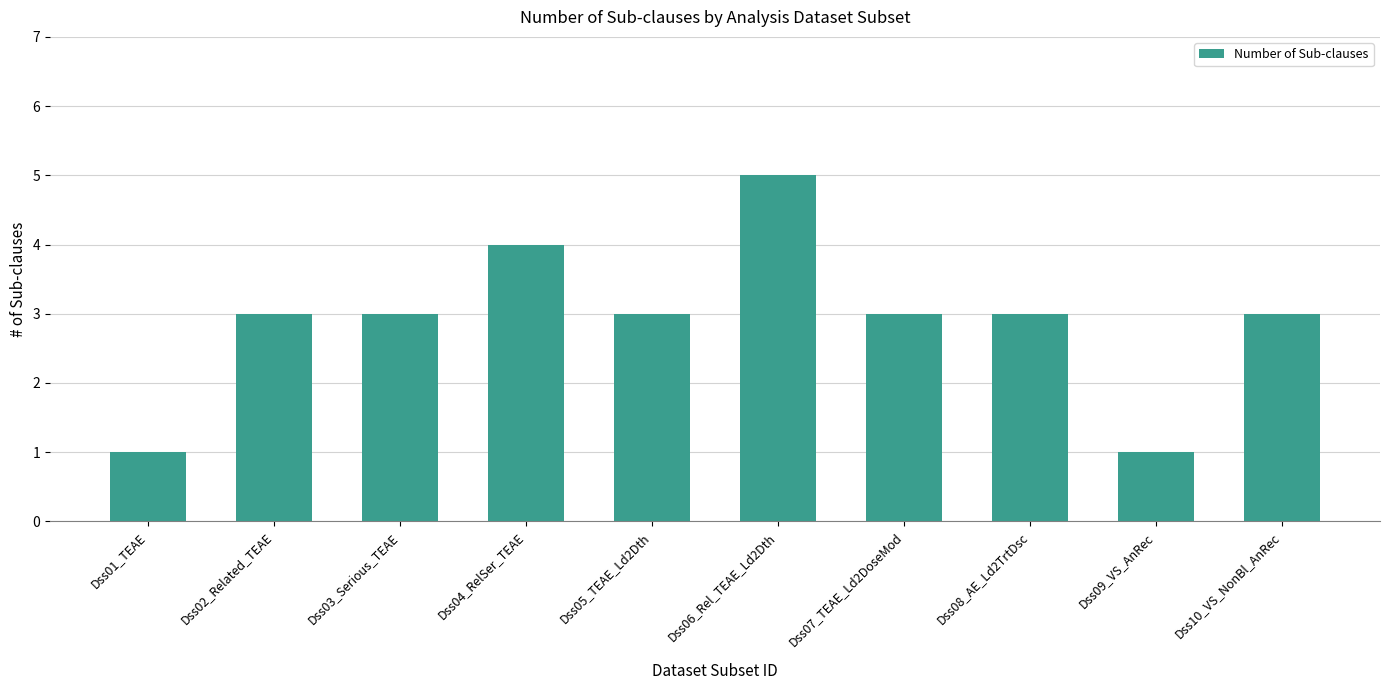

Reading right to left, extract all data points from this chart.

Dss10_VS_NonBl_AnRec=3	Dss09_VS_AnRec=1	Dss08_AE_Ld2TrtDsc=3	Dss07_TEAE_Ld2DoseMod=3	Dss06_Rel_TEAE_Ld2Dth=5	Dss05_TEAE_Ld2Dth=3	Dss04_RelSer_TEAE=4	Dss03_Serious_TEAE=3	Dss02_Related_TEAE=3	Dss01_TEAE=1